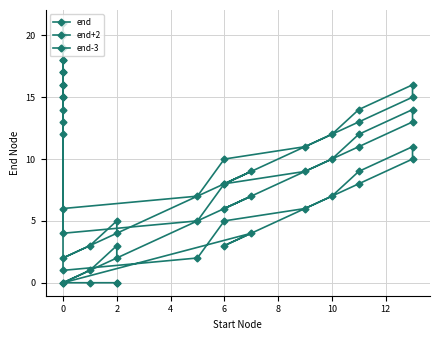

Is the value of end+2 at 17 greater than the value of end at 12?

Yes